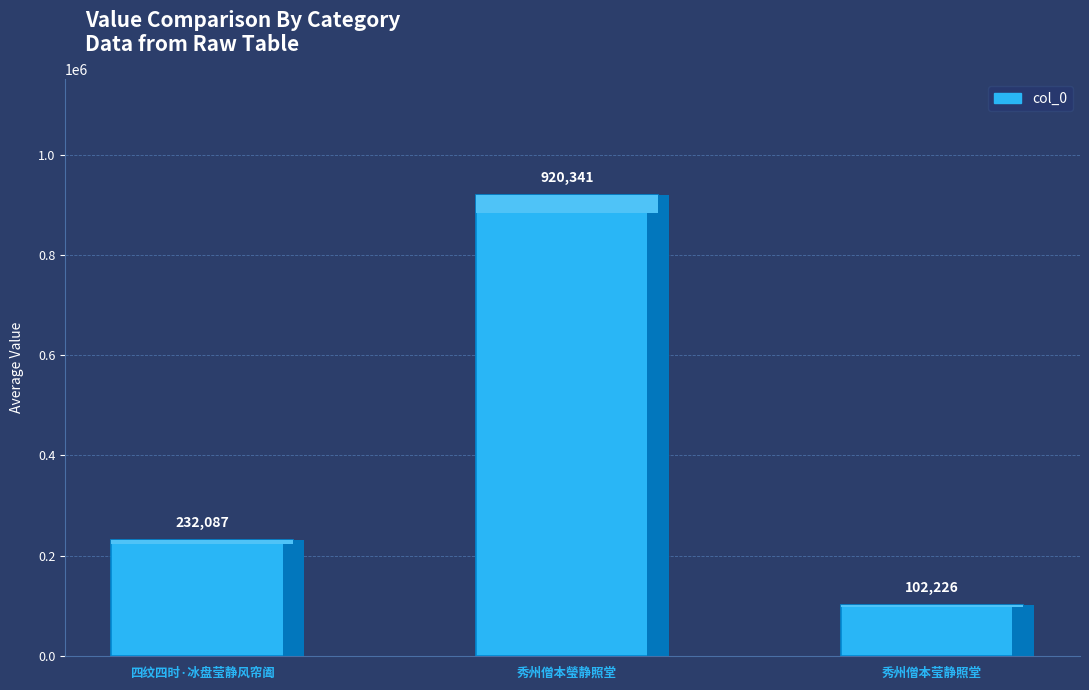

How many bars are there in total?

3